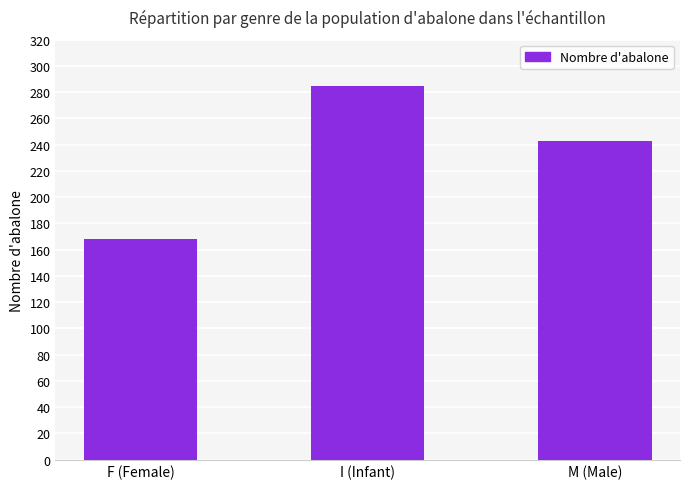

What is the difference between the maximum and second lowest values?

42